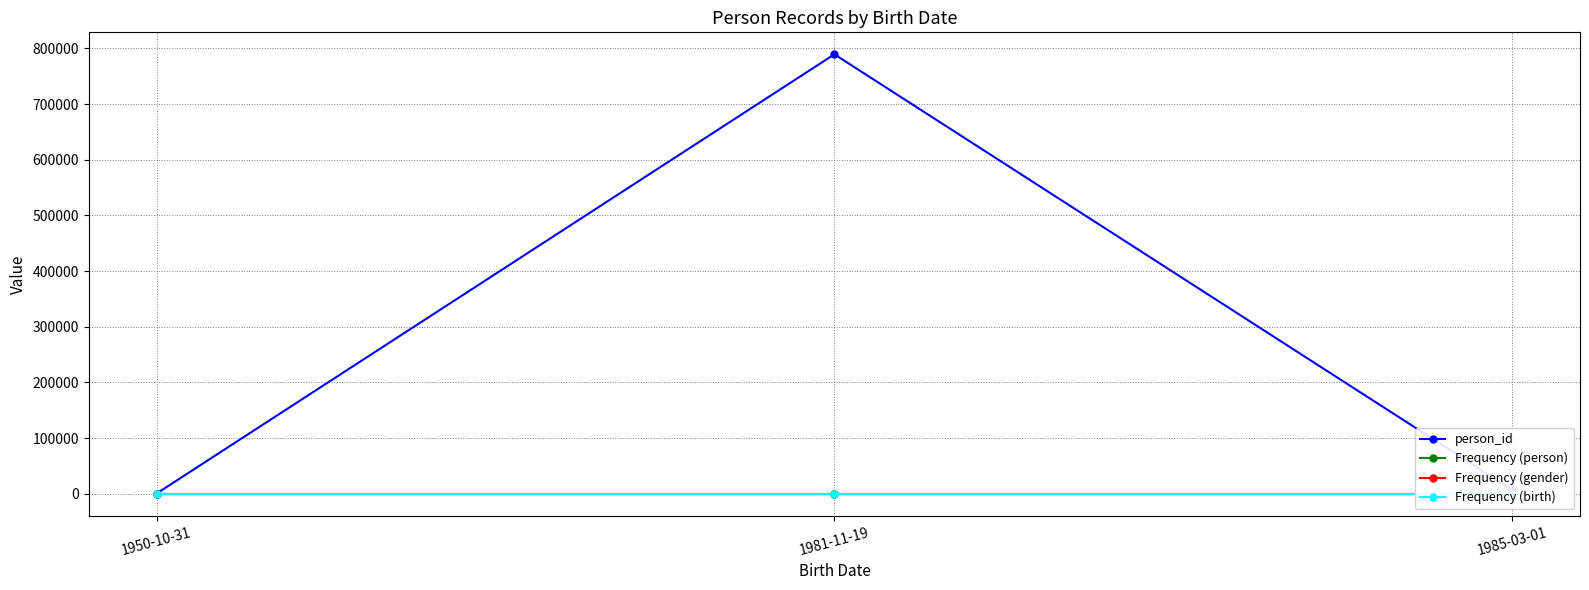

What is the spread (max minus min) of values at 1981-11-19?

789344